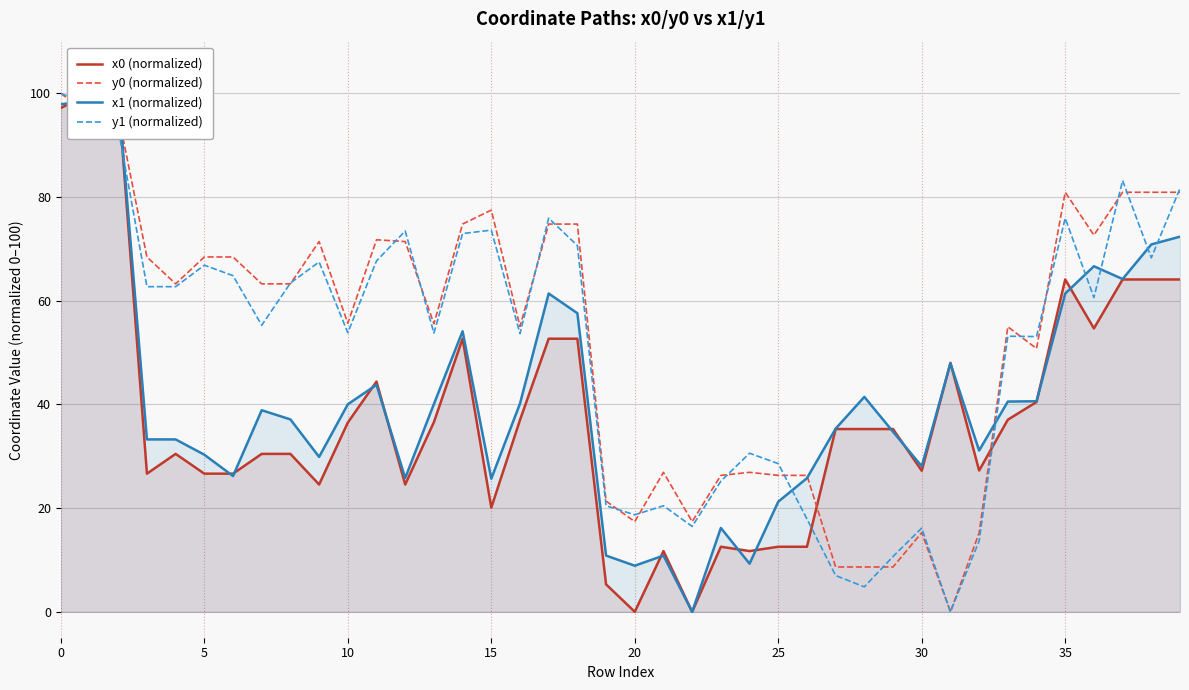

What is the value of the y1 (normalized) point at the 17th from the left?

53.7